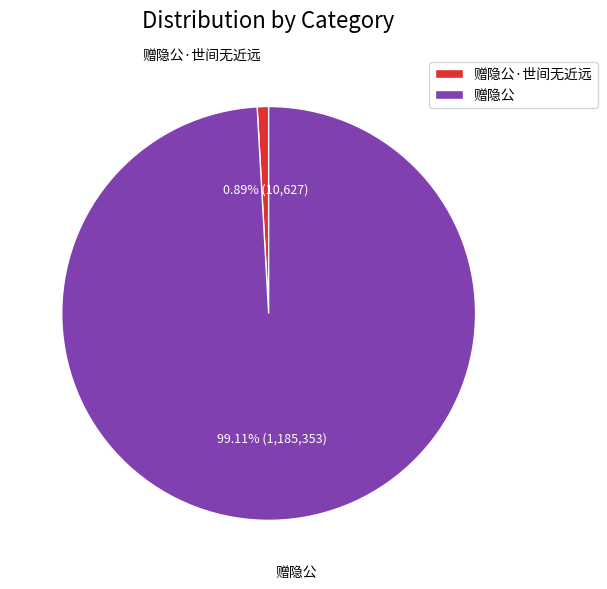

To the nearest percent, what is the difference between the 赠隐公 and 赠隐公·世间无近远 slice percentages?

98%